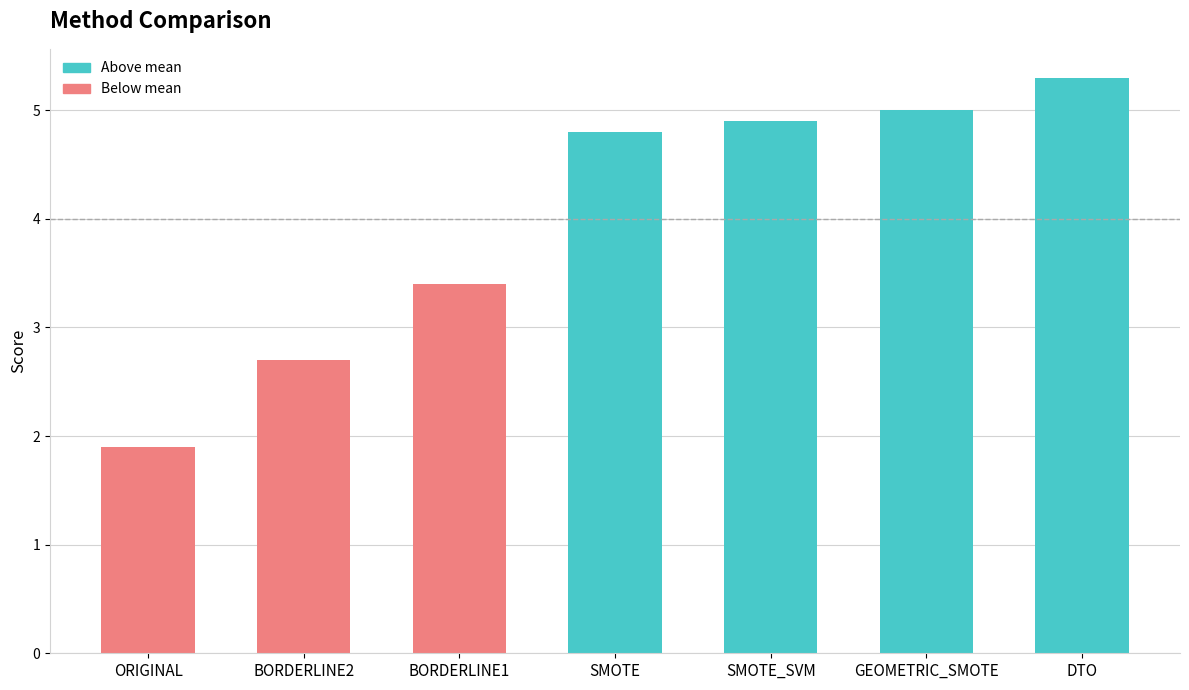

What is the ratio of the value at SMOTE to the value at BORDERLINE2?

1.8